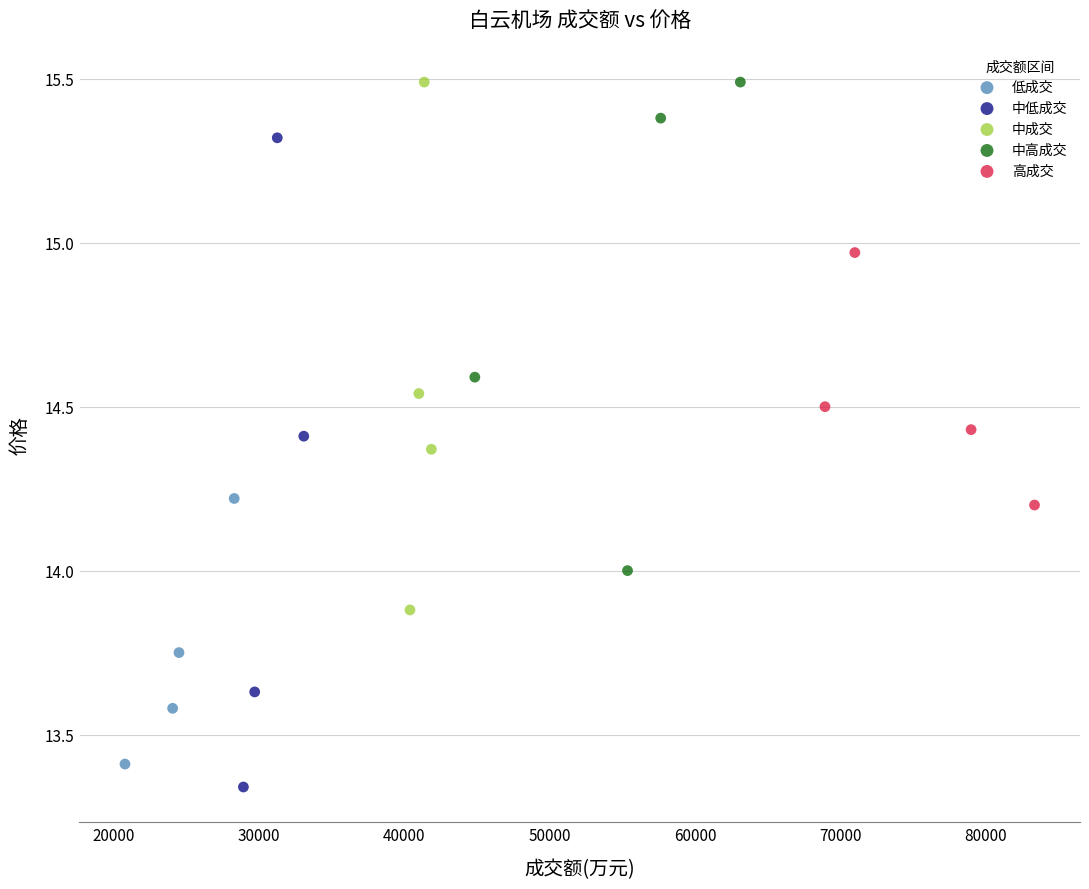

Which series has the largest Y range (max minus min)?

中低成交